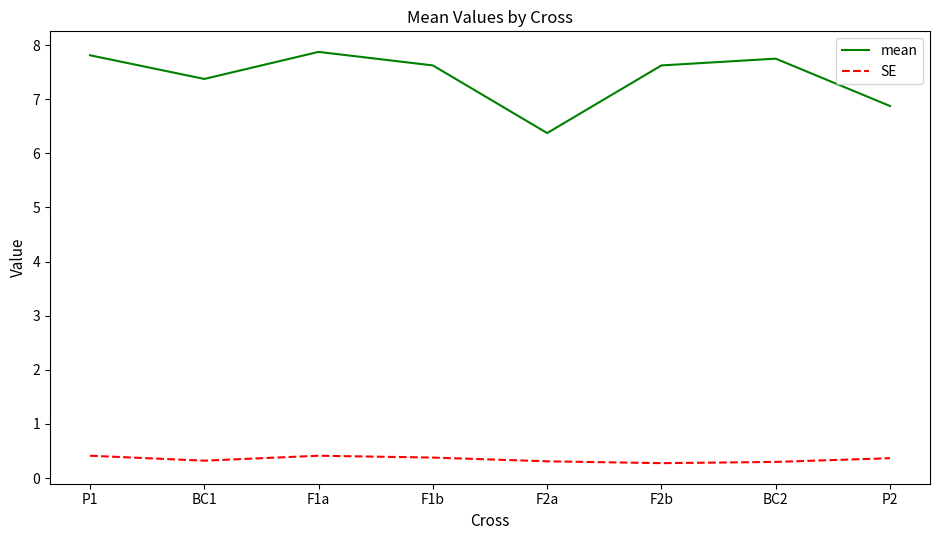

Rank the series at P2 from lowest to highest value.

SE, mean